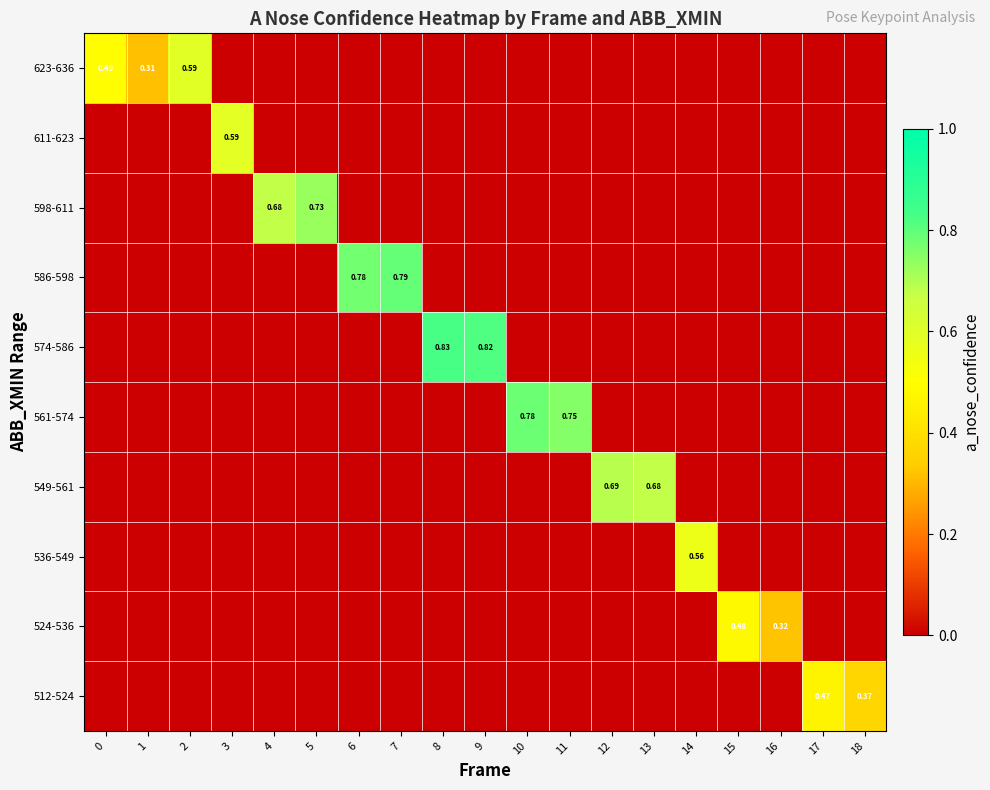

Reading left to right, transcribe all the data shown in this chart.

row_0: 0=0.0	1=0.0	2=0.0	3=0.0	4=0.0	5=0.0	6=0.0	7=0.0	8=0.0	9=0.0	10=0.0	11=0.0	12=0.0	13=0.0	14=0.0	15=0.0	16=0.0	17=0.5	18=0.4
row_1: 0=0.0	1=0.0	2=0.0	3=0.0	4=0.0	5=0.0	6=0.0	7=0.0	8=0.0	9=0.0	10=0.0	11=0.0	12=0.0	13=0.0	14=0.0	15=0.5	16=0.3	17=0.0	18=0.0
row_2: 0=0.0	1=0.0	2=0.0	3=0.0	4=0.0	5=0.0	6=0.0	7=0.0	8=0.0	9=0.0	10=0.0	11=0.0	12=0.0	13=0.0	14=0.6	15=0.0	16=0.0	17=0.0	18=0.0
row_3: 0=0.0	1=0.0	2=0.0	3=0.0	4=0.0	5=0.0	6=0.0	7=0.0	8=0.0	9=0.0	10=0.0	11=0.0	12=0.7	13=0.7	14=0.0	15=0.0	16=0.0	17=0.0	18=0.0
row_4: 0=0.0	1=0.0	2=0.0	3=0.0	4=0.0	5=0.0	6=0.0	7=0.0	8=0.0	9=0.0	10=0.8	11=0.8	12=0.0	13=0.0	14=0.0	15=0.0	16=0.0	17=0.0	18=0.0
row_5: 0=0.0	1=0.0	2=0.0	3=0.0	4=0.0	5=0.0	6=0.0	7=0.0	8=0.8	9=0.8	10=0.0	11=0.0	12=0.0	13=0.0	14=0.0	15=0.0	16=0.0	17=0.0	18=0.0
row_6: 0=0.0	1=0.0	2=0.0	3=0.0	4=0.0	5=0.0	6=0.8	7=0.8	8=0.0	9=0.0	10=0.0	11=0.0	12=0.0	13=0.0	14=0.0	15=0.0	16=0.0	17=0.0	18=0.0
row_7: 0=0.0	1=0.0	2=0.0	3=0.0	4=0.7	5=0.7	6=0.0	7=0.0	8=0.0	9=0.0	10=0.0	11=0.0	12=0.0	13=0.0	14=0.0	15=0.0	16=0.0	17=0.0	18=0.0
row_8: 0=0.0	1=0.0	2=0.0	3=0.6	4=0.0	5=0.0	6=0.0	7=0.0	8=0.0	9=0.0	10=0.0	11=0.0	12=0.0	13=0.0	14=0.0	15=0.0	16=0.0	17=0.0	18=0.0
row_9: 0=0.5	1=0.3	2=0.6	3=0.0	4=0.0	5=0.0	6=0.0	7=0.0	8=0.0	9=0.0	10=0.0	11=0.0	12=0.0	13=0.0	14=0.0	15=0.0	16=0.0	17=0.0	18=0.0